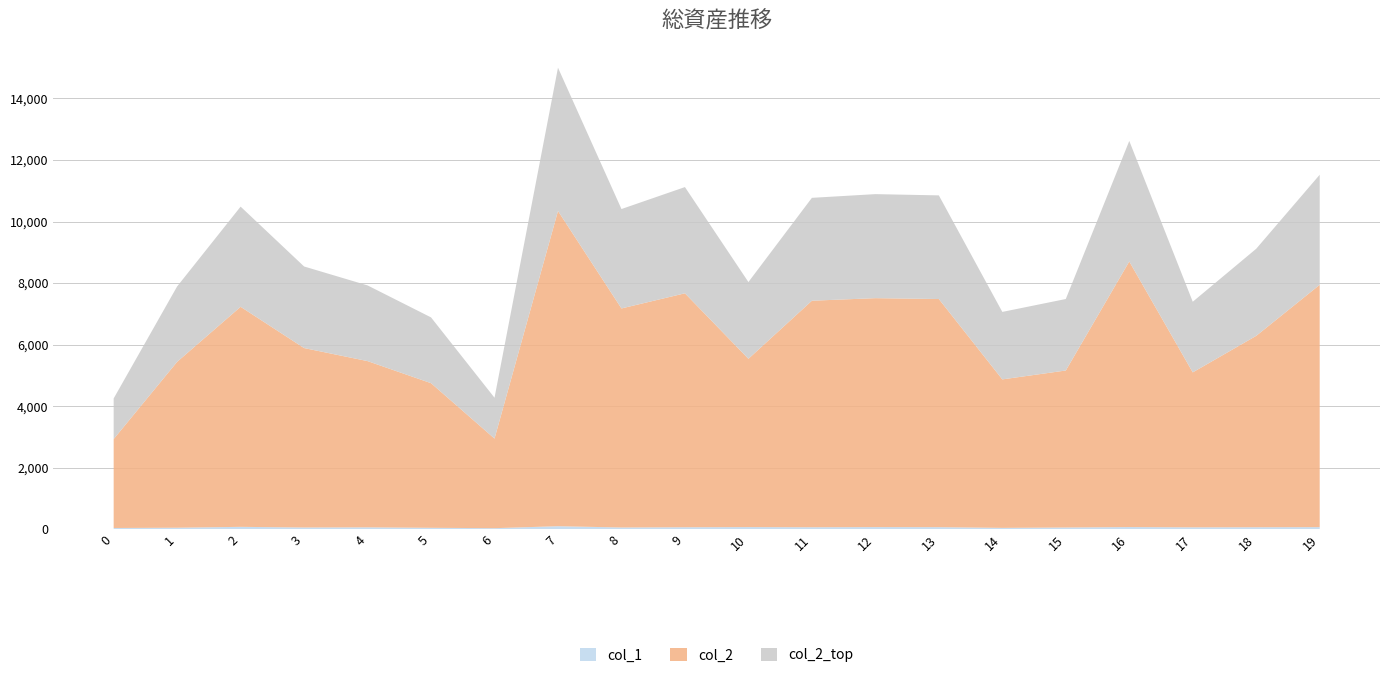

At which category is the sum across all series the highest?

7